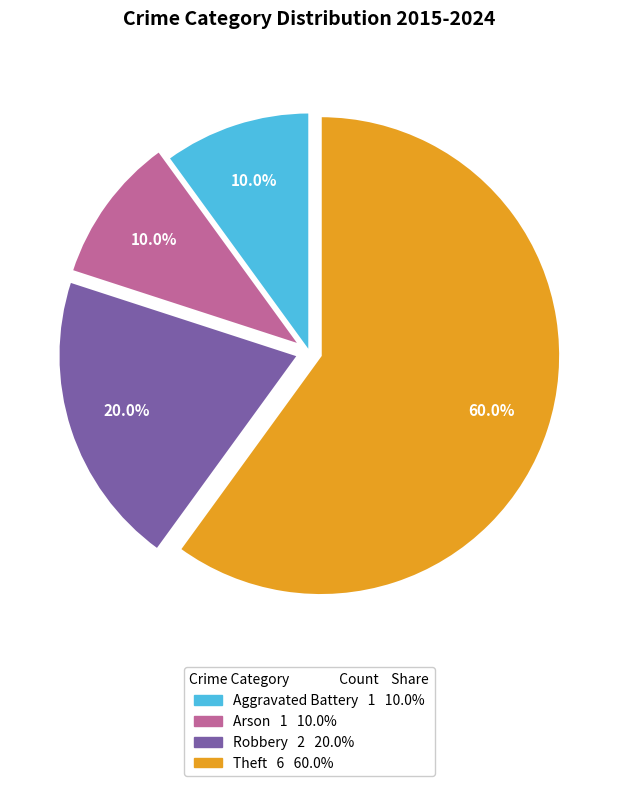

Does Theft account for over 50% of the chart?

Yes